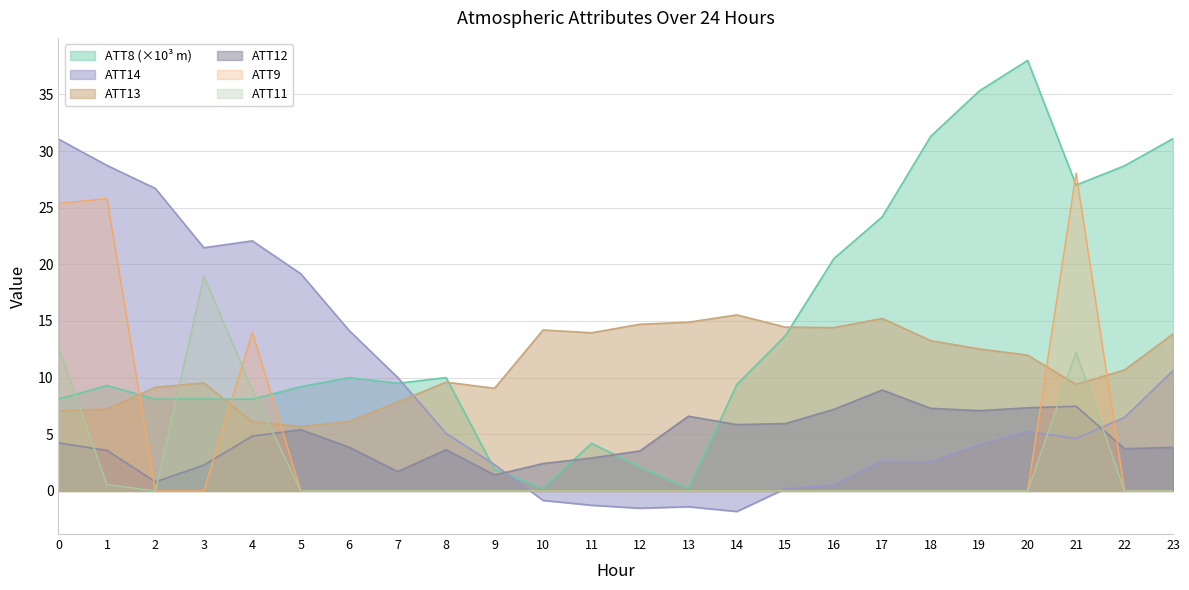

Which series has the largest total across all categories?

ATT8 (×10³ m)